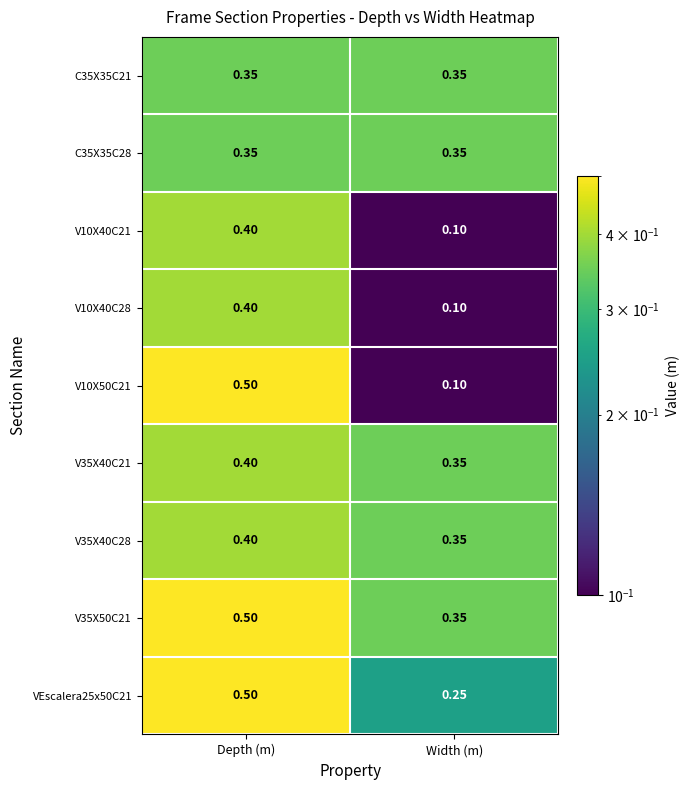

Which label corresponds to the largest value in the chart?

Depth (m)